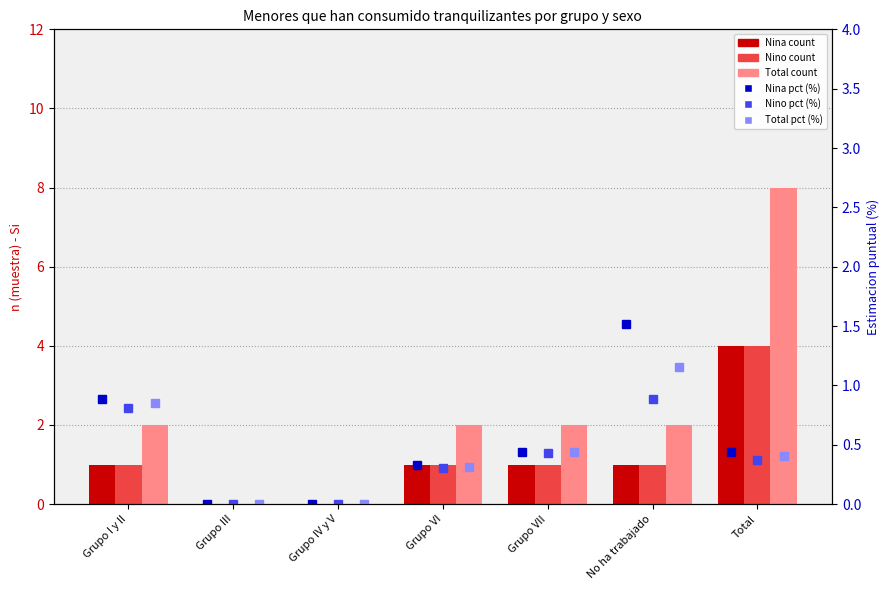

Rank the series at Grupo VII from highest to lowest value.

Total count, Nina count, Nino count, Nina pct (%), Total pct (%), Nino pct (%)